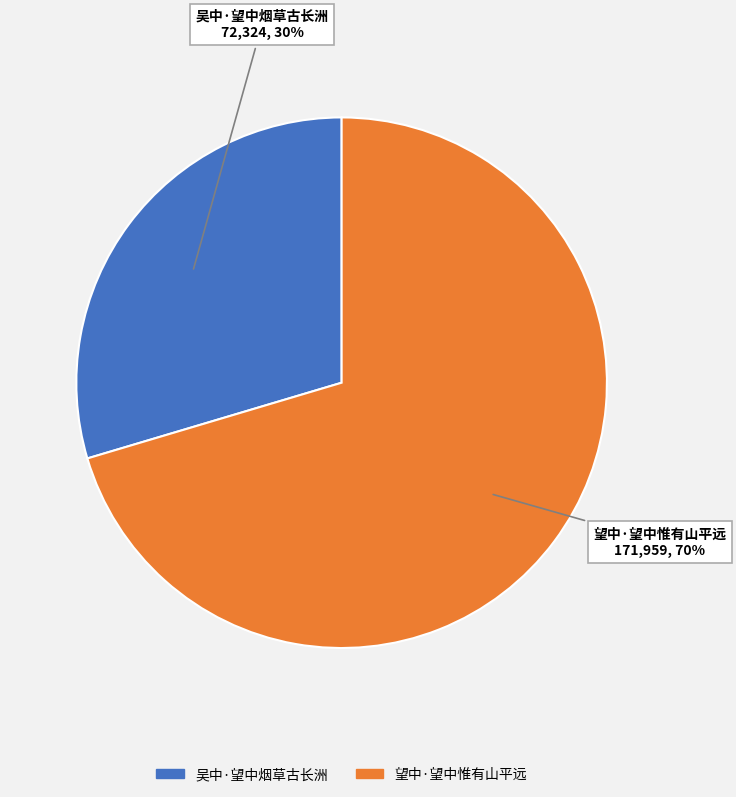

To the nearest percent, what is the average slice percentage?

50%